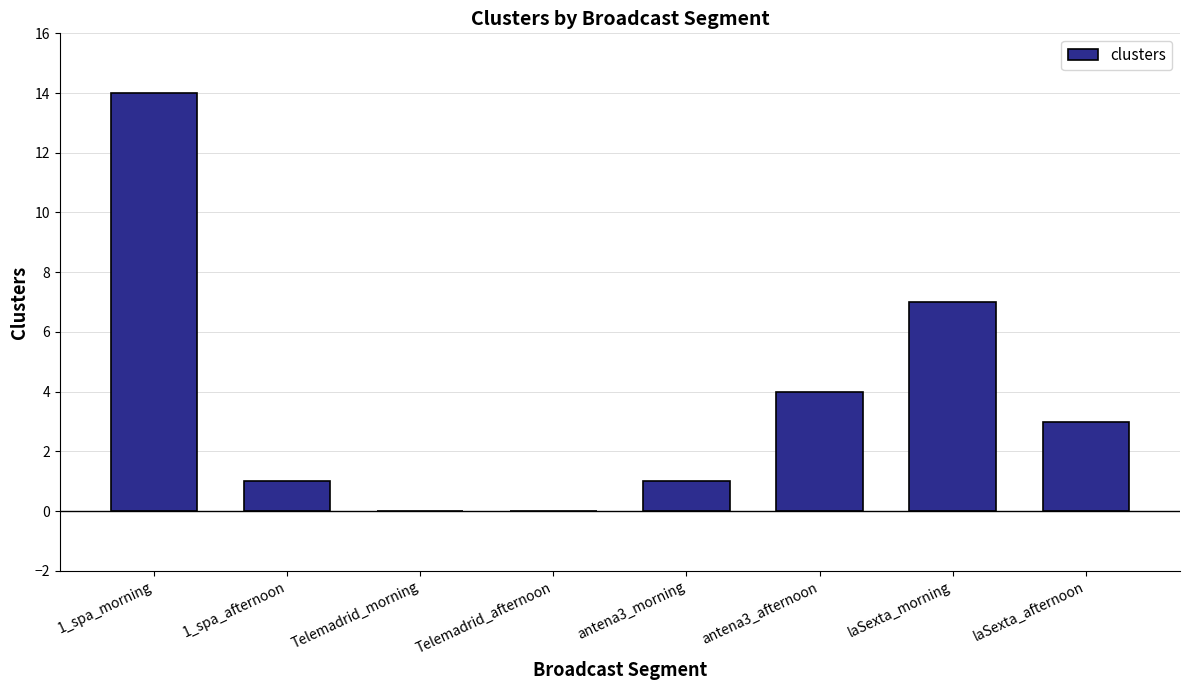

Which has a higher value, antena3_morning or antena3_afternoon?

antena3_afternoon